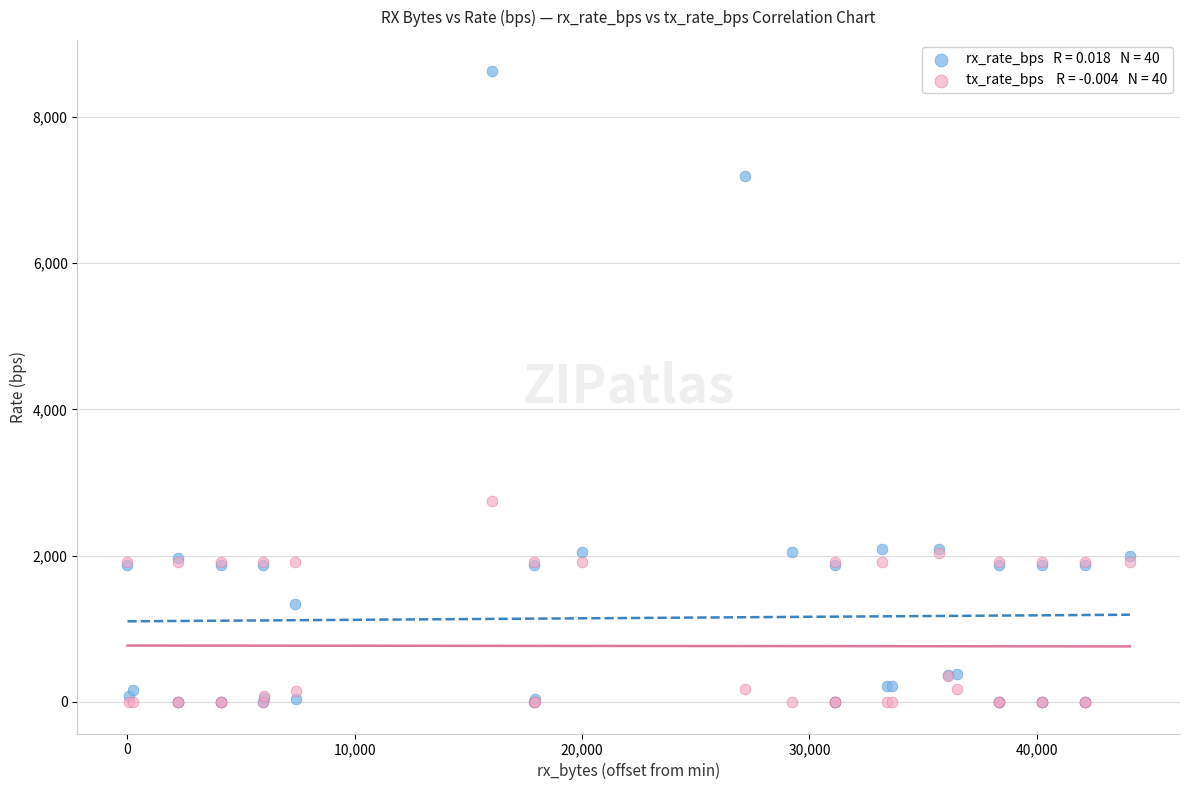

Across all series, what Y value is closest to 4311?

2745